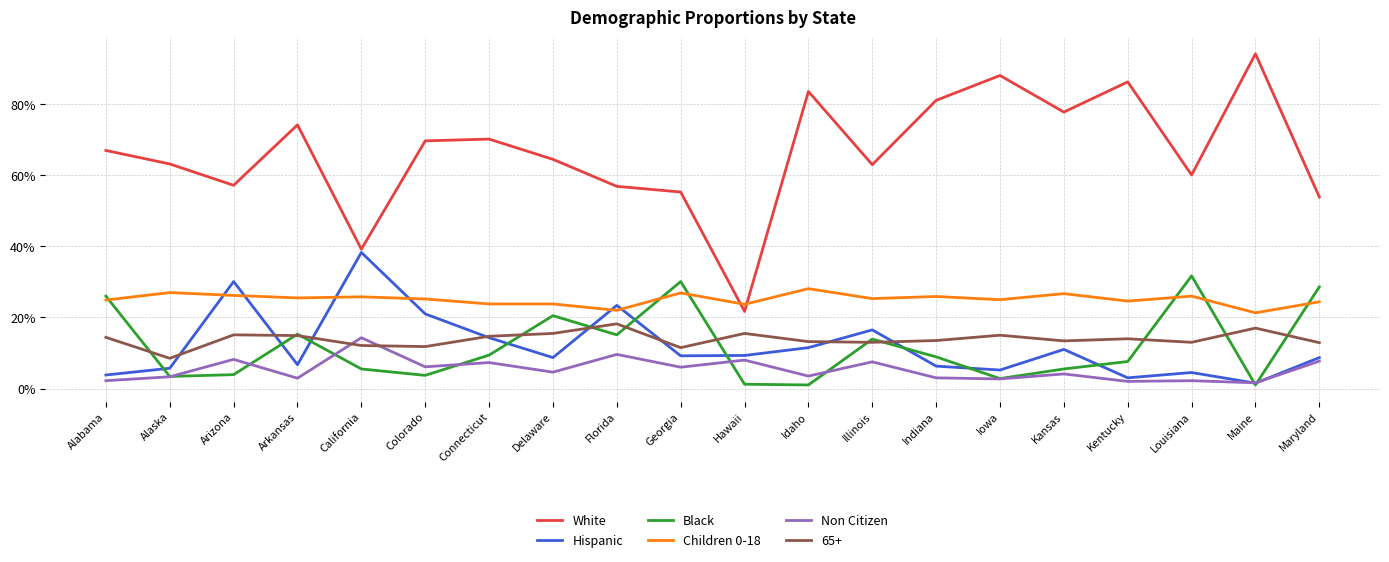

Which series has the largest total across all categories?

White